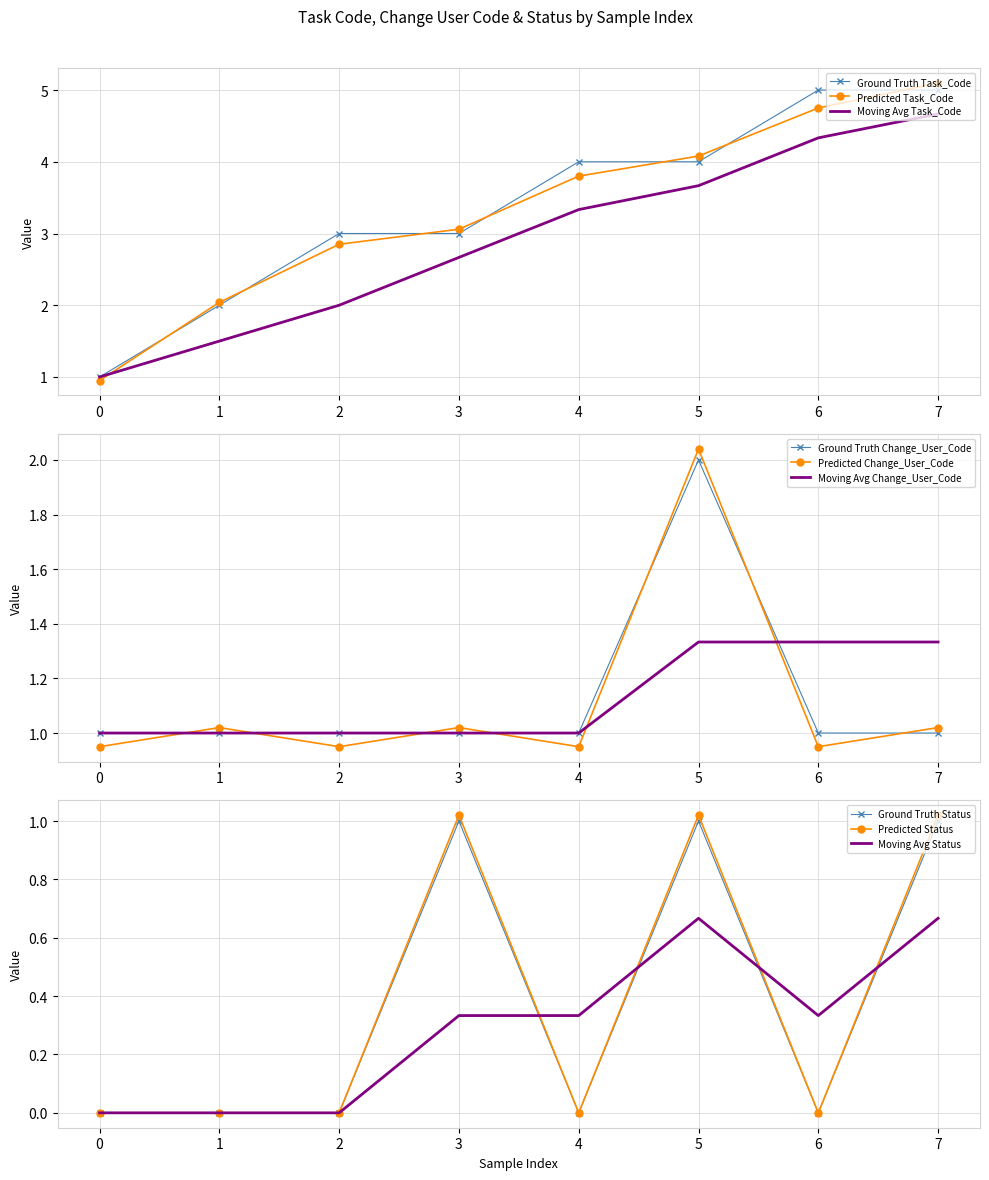

Is the value of Ground Truth Change_User_Code at 0 greater than the value of Moving Avg Change_User_Code at 7?

No